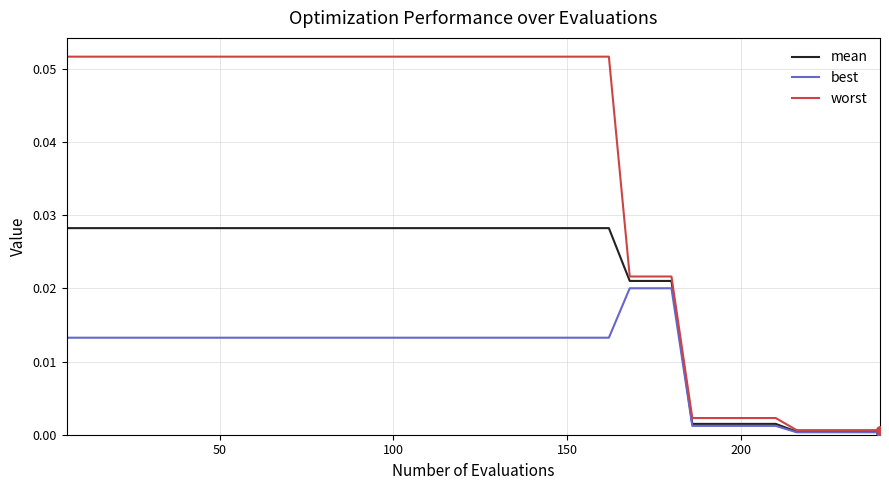

Rank the series by their maximum value, from highest to lowest.

worst, mean, best